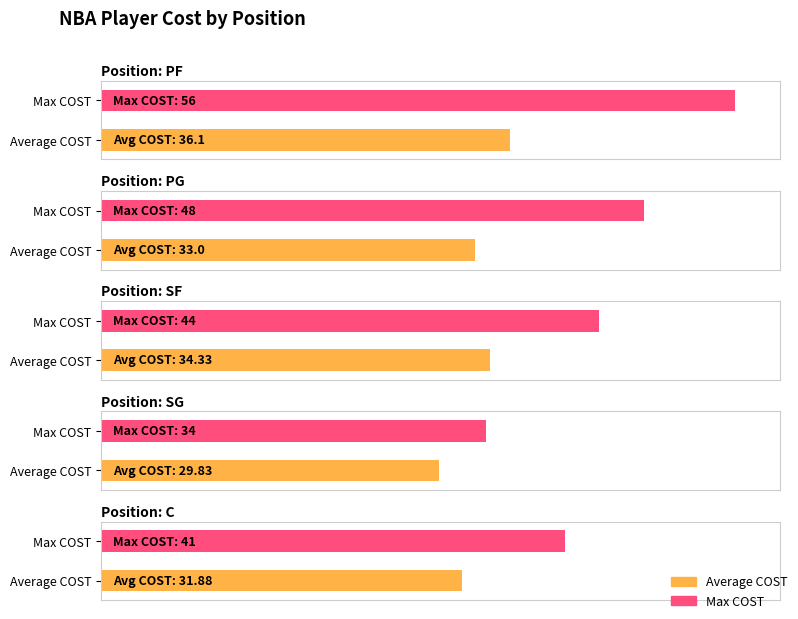

What are all the series names shown in the legend?

Average COST, Max COST